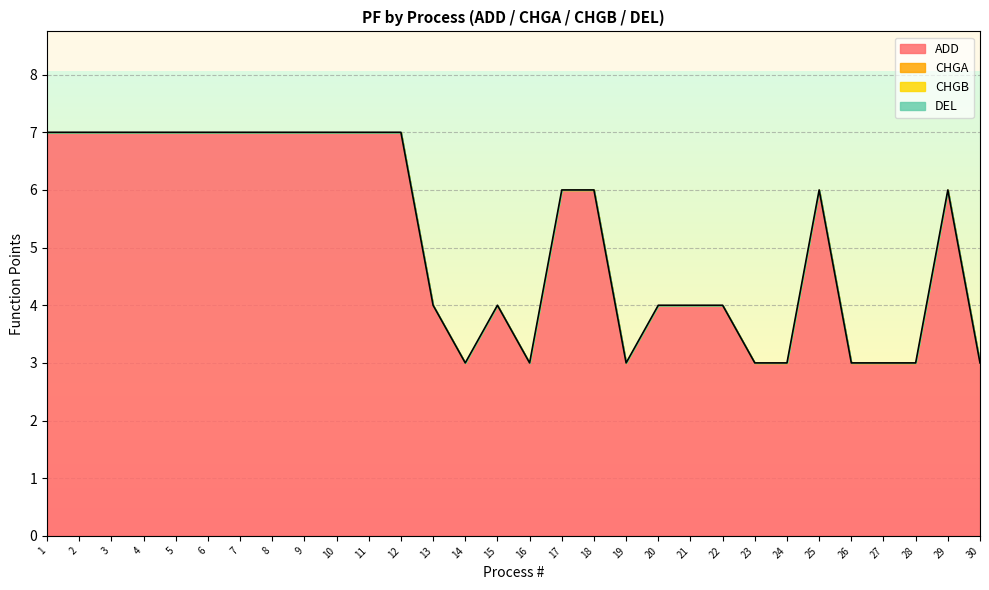

Reading right to left, what are all the values shown in this chart?

ADD: 30=3	29=6	28=3	27=3	26=3	25=6	24=3	23=3	22=4	21=4	20=4	19=3	18=6	17=6	16=3	15=4	14=3	13=4	12=7	11=7	10=7	9=7	8=7	7=7	6=7	5=7	4=7	3=7	2=7	1=7
CHGA: 30=0	29=0	28=0	27=0	26=0	25=0	24=0	23=0	22=0	21=0	20=0	19=0	18=0	17=0	16=0	15=0	14=0	13=0	12=0	11=0	10=0	9=0	8=0	7=0	6=0	5=0	4=0	3=0	2=0	1=0
CHGB: 30=0	29=0	28=0	27=0	26=0	25=0	24=0	23=0	22=0	21=0	20=0	19=0	18=0	17=0	16=0	15=0	14=0	13=0	12=0	11=0	10=0	9=0	8=0	7=0	6=0	5=0	4=0	3=0	2=0	1=0
DEL: 30=0	29=0	28=0	27=0	26=0	25=0	24=0	23=0	22=0	21=0	20=0	19=0	18=0	17=0	16=0	15=0	14=0	13=0	12=0	11=0	10=0	9=0	8=0	7=0	6=0	5=0	4=0	3=0	2=0	1=0